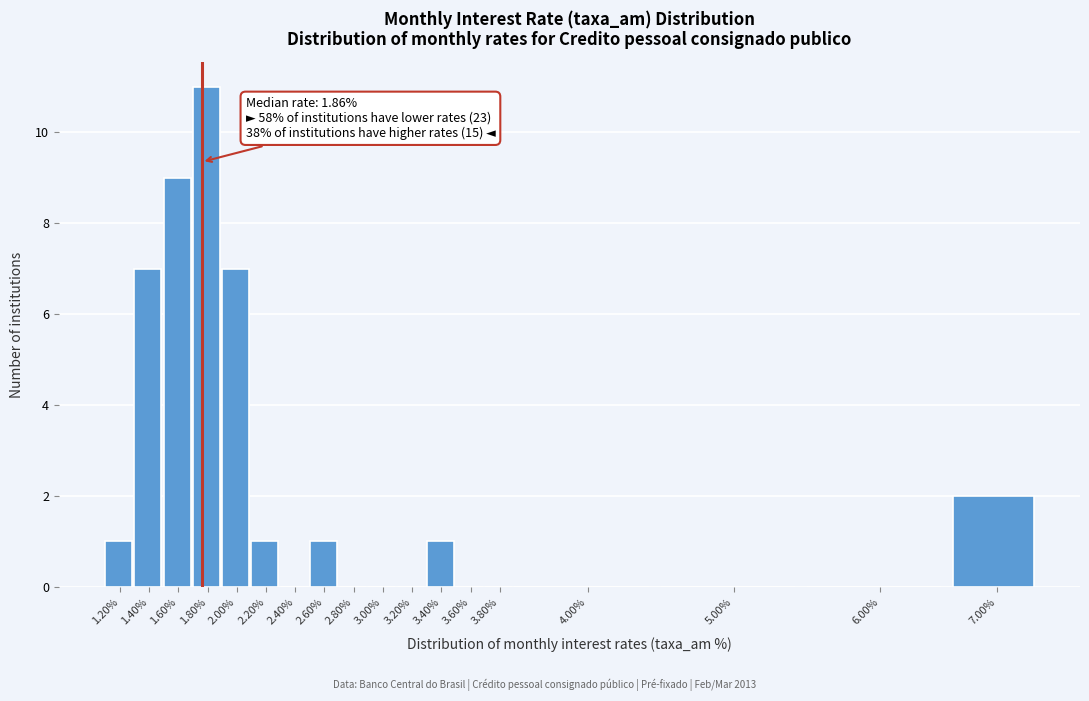

What is the greatest value displayed?

11